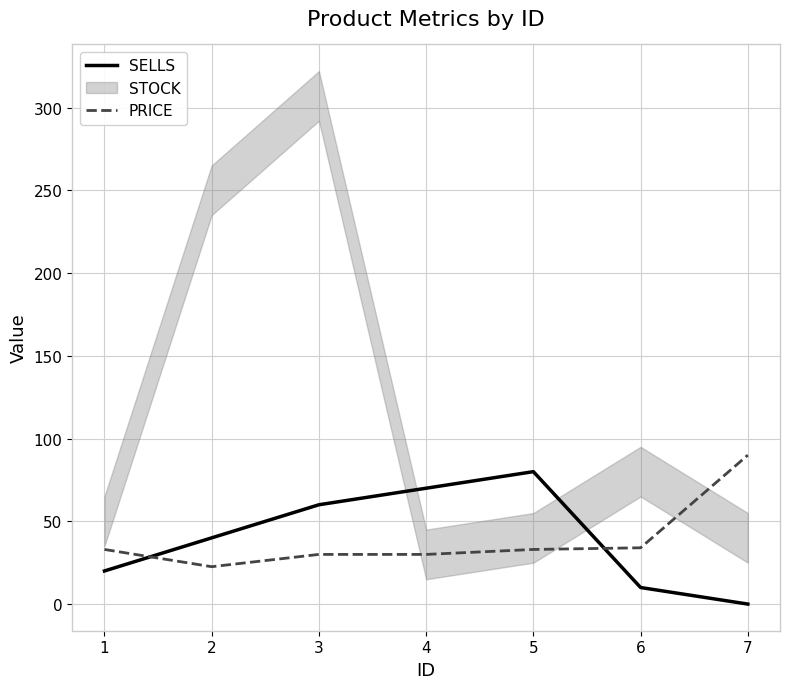

At which label is PRICE closest to 56?

6